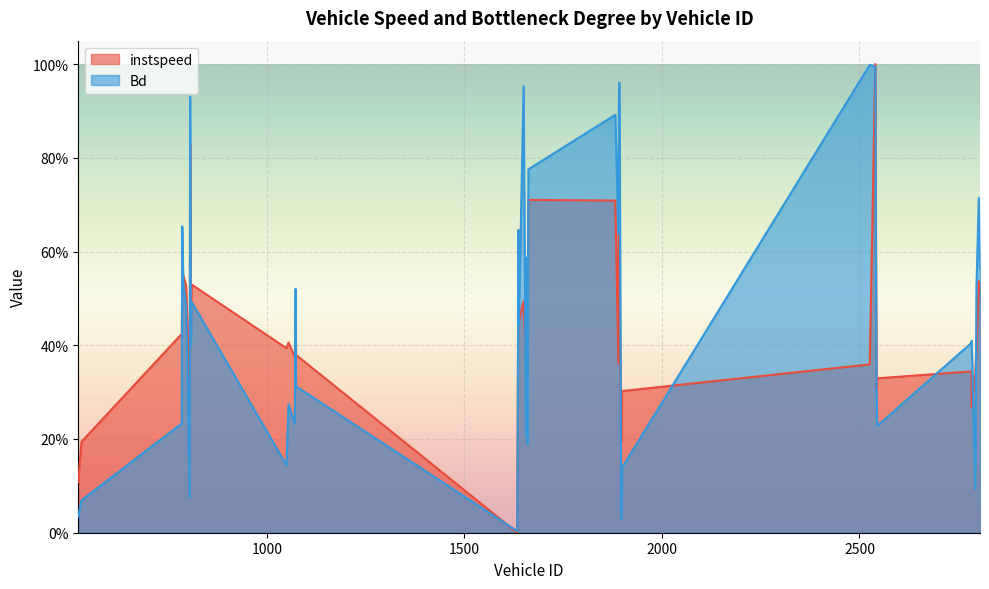

Reading left to right, transcribe all the data shown in this chart.

instspeed: 0.1	0.2	0.4	0.6	0.5	0.5	0.3	0.8	0.4	0.5	0.4	0.4	0.4	0.5	0.4	0.0	0.6	0.5	0.5	0.4	0.6	0.3	0.7	0.7	0.4	0.8	0.8	0.5	0.2	0.3	0.4	1.0	0.3	0.3	0.3	0.3	0.3	0.4	0.5	0.5
Bd: 0.0	0.1	0.2	0.7	0.5	0.5	0.1	0.9	0.4	0.5	0.1	0.3	0.2	0.5	0.3	0.0	0.6	0.4	1.0	0.2	0.6	0.2	0.8	0.9	0.6	0.9	1.0	0.9	0.0	0.1	1.0	1.0	0.3	0.2	0.4	0.4	0.1	0.5	0.7	0.6